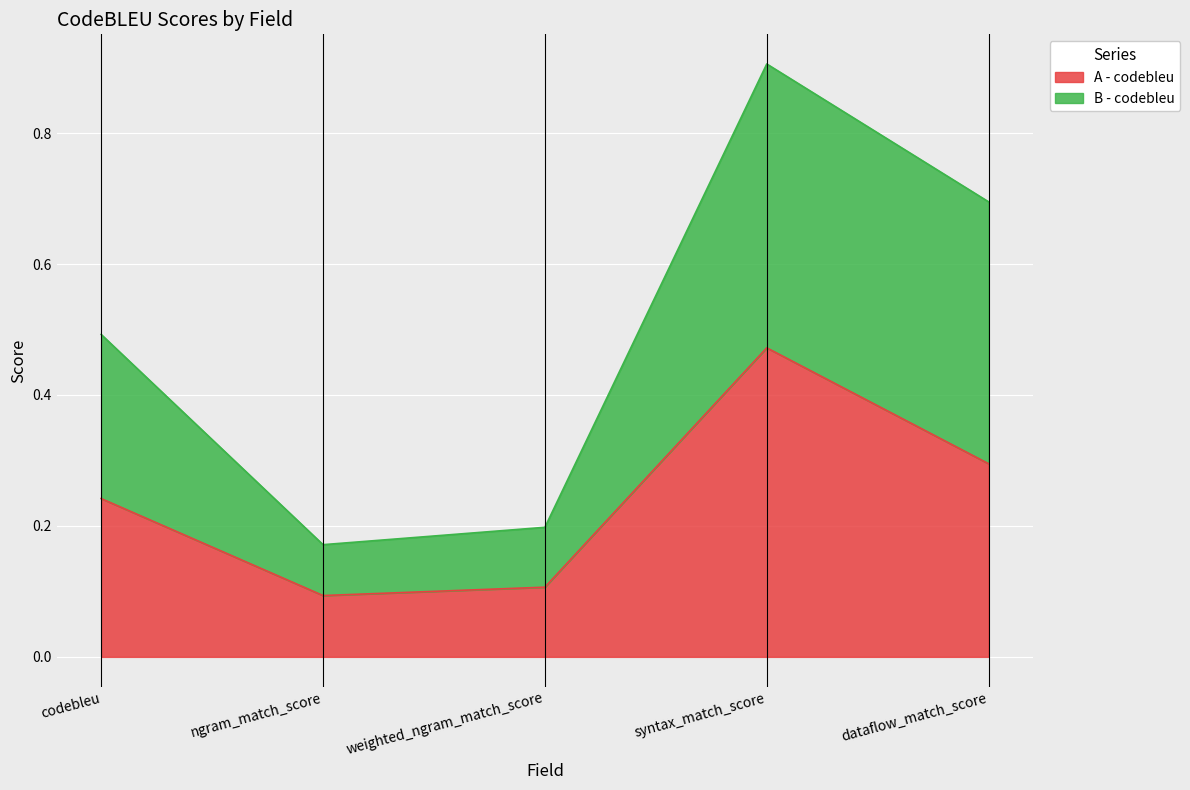

How many lines are shown in the chart?

2